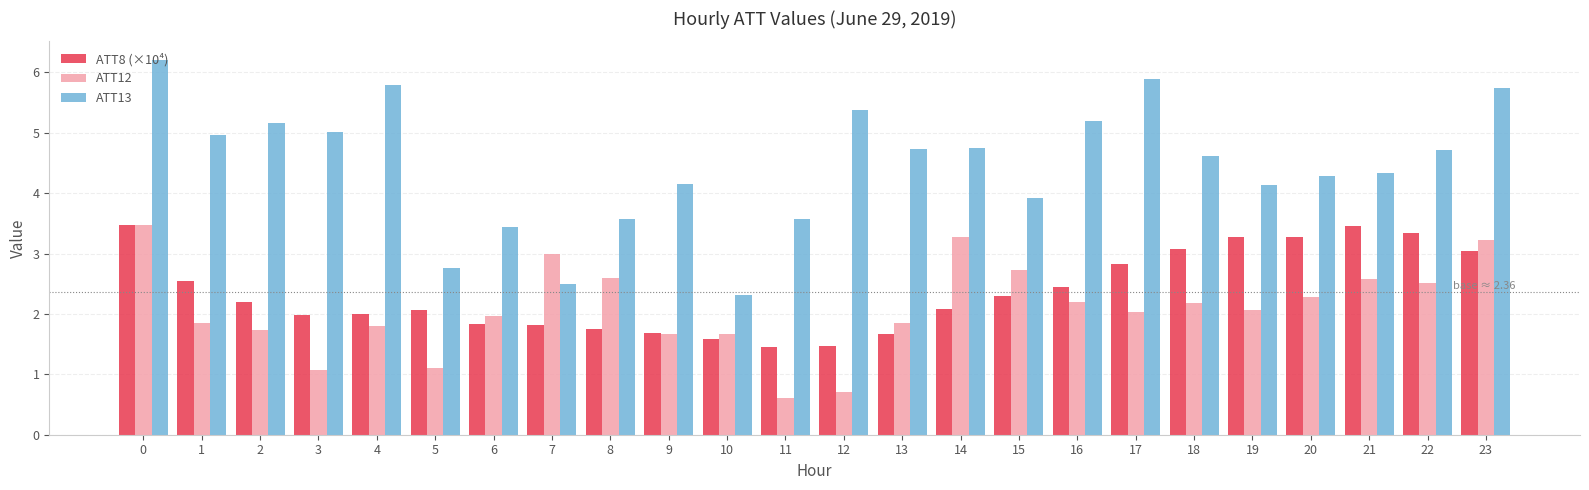

True or false: ATT8 (×10⁴) has a value of 1.2 at 8.

False